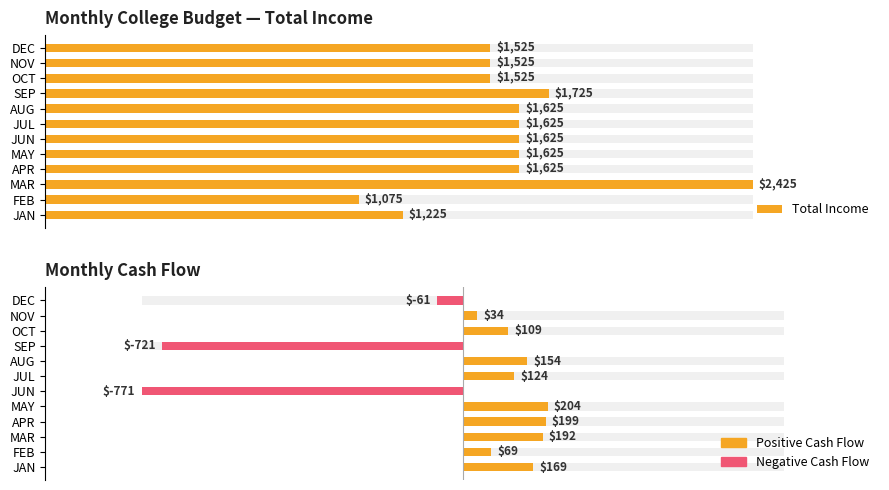

The Total Income series shows 1653 at FEB. True or false?

False